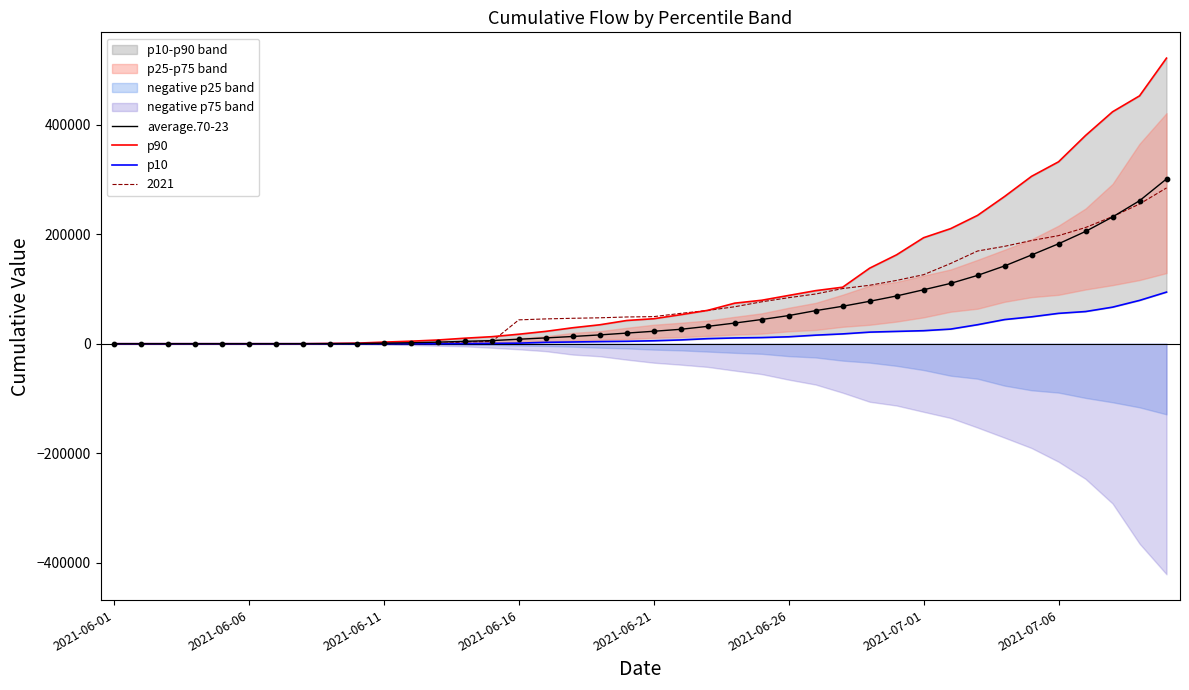

What is the total value across all series at 14?

19129.7